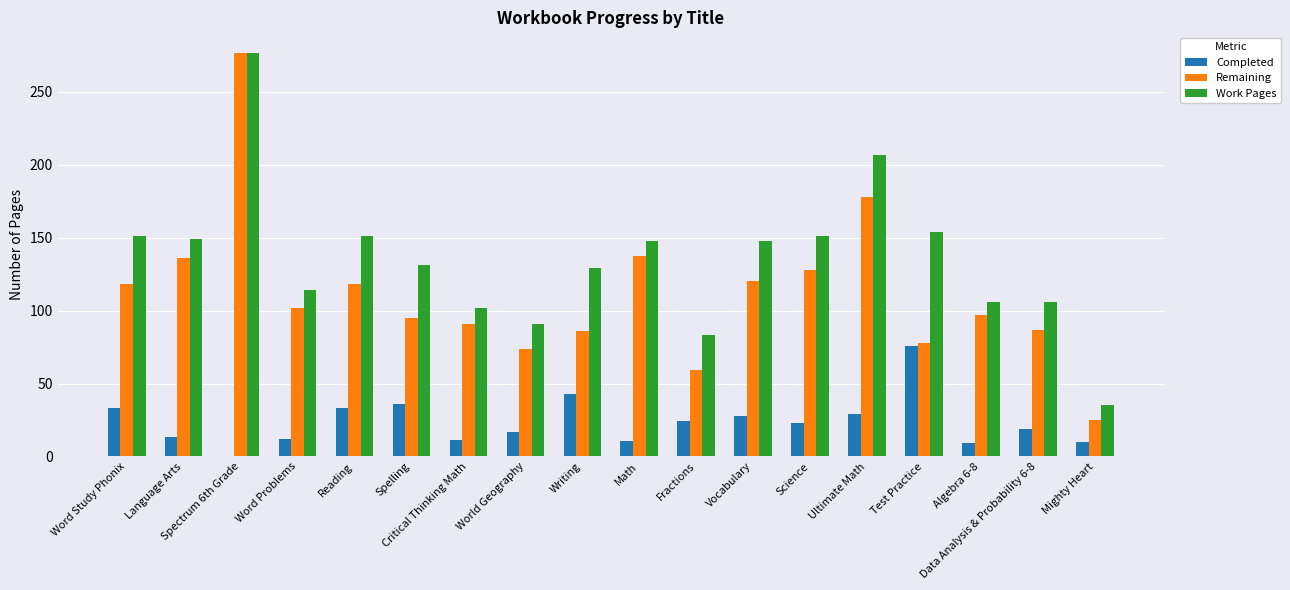

At which label does Work Pages reach its peak?

Spectrum 6th Grade